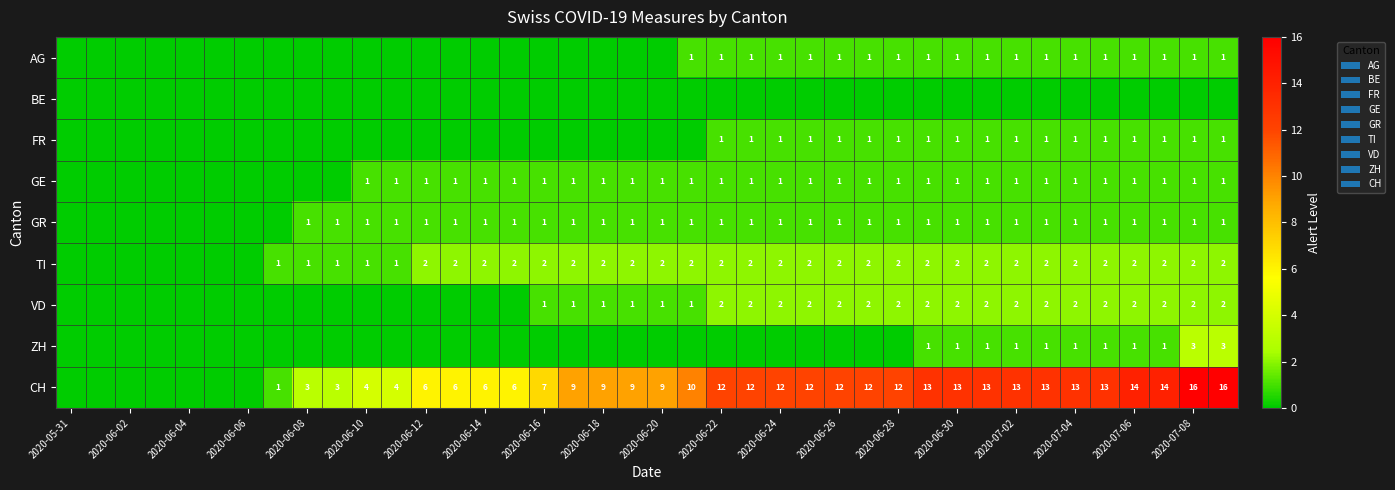

The ZH series shows 1 at 2020-07-04. True or false?

True